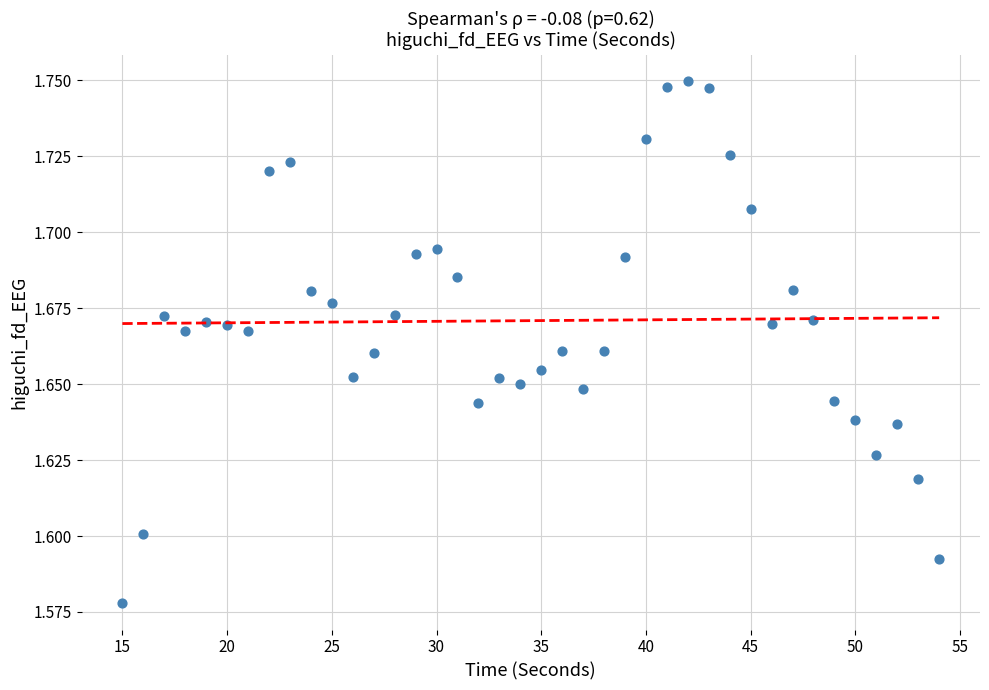

What is the range of X values (max minus min)?

39.0